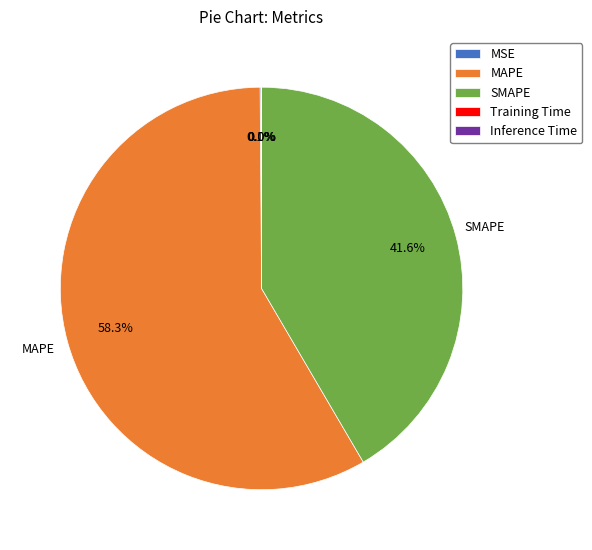

How much of the chart is everything except SMAPE?

58.4%